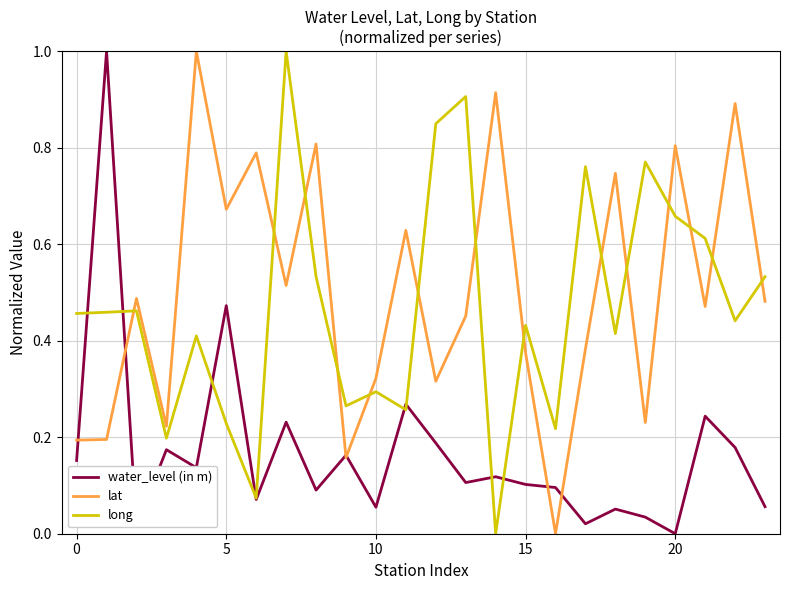

Count the number of data series in this chart.

3